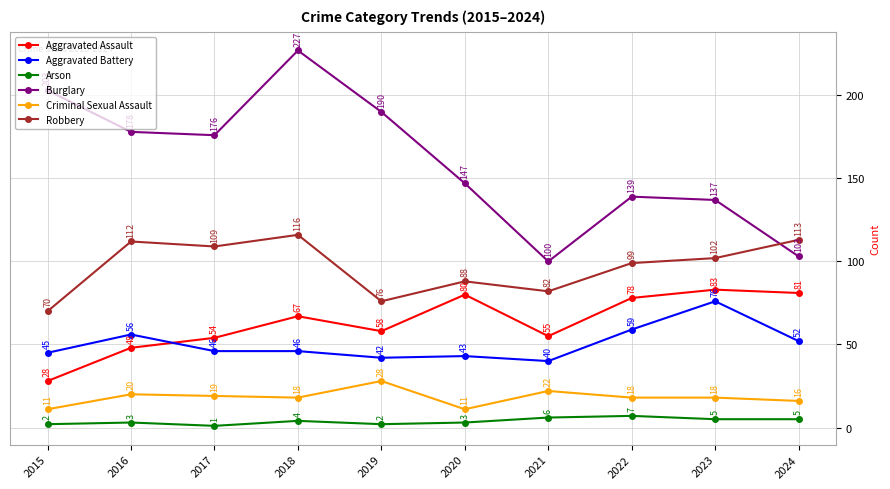

What is the sum of all Aggravated Battery values?

505